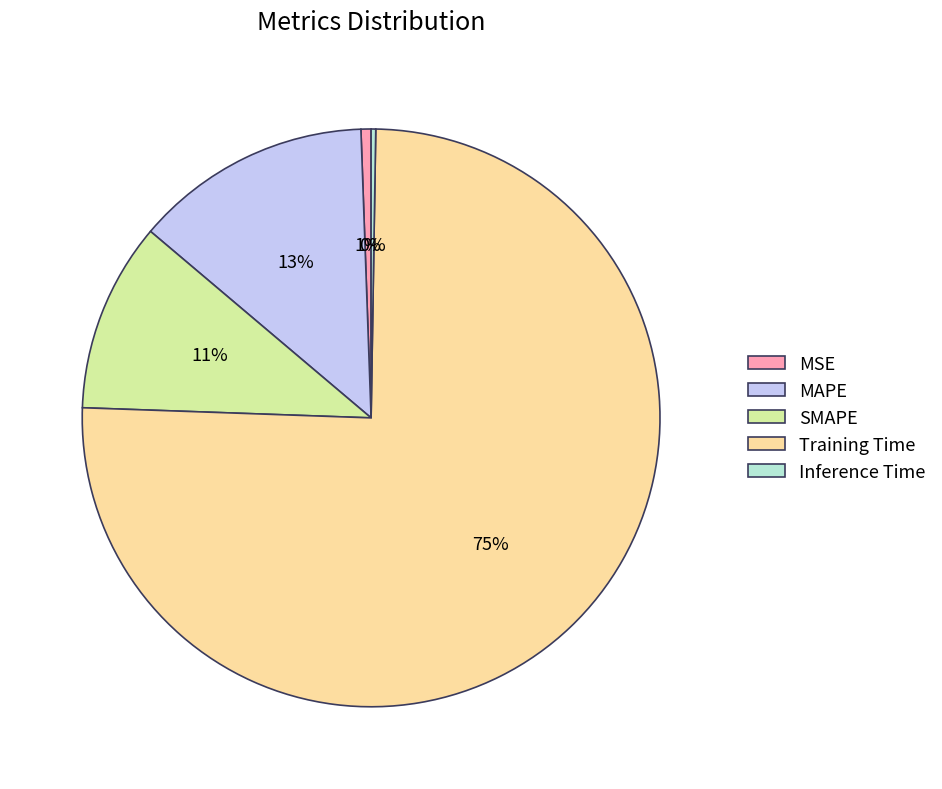

Is it true that MAPE is 26% of the pie?

False